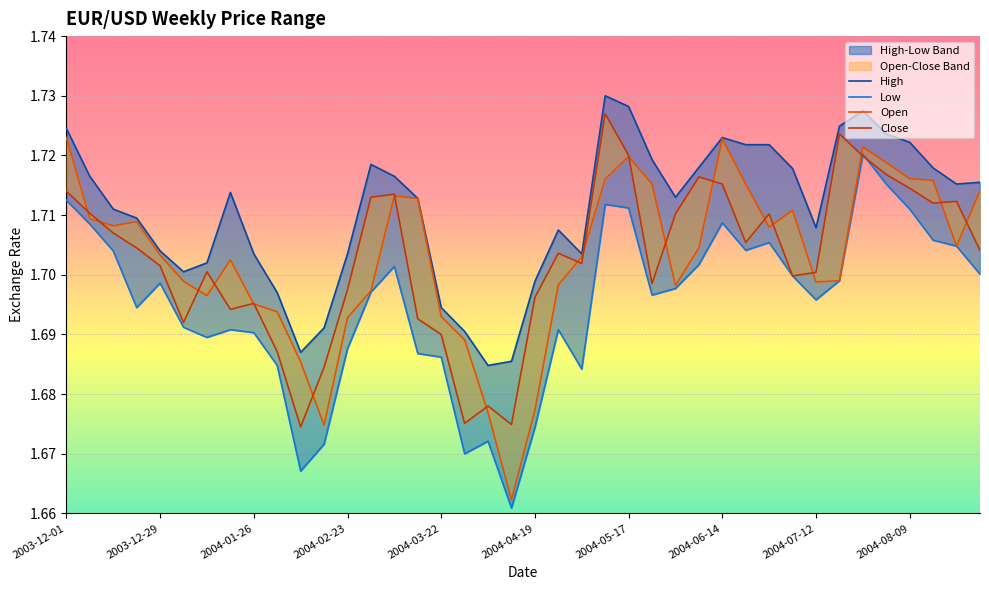

The Close series shows 1.7 at 33. True or false?

True